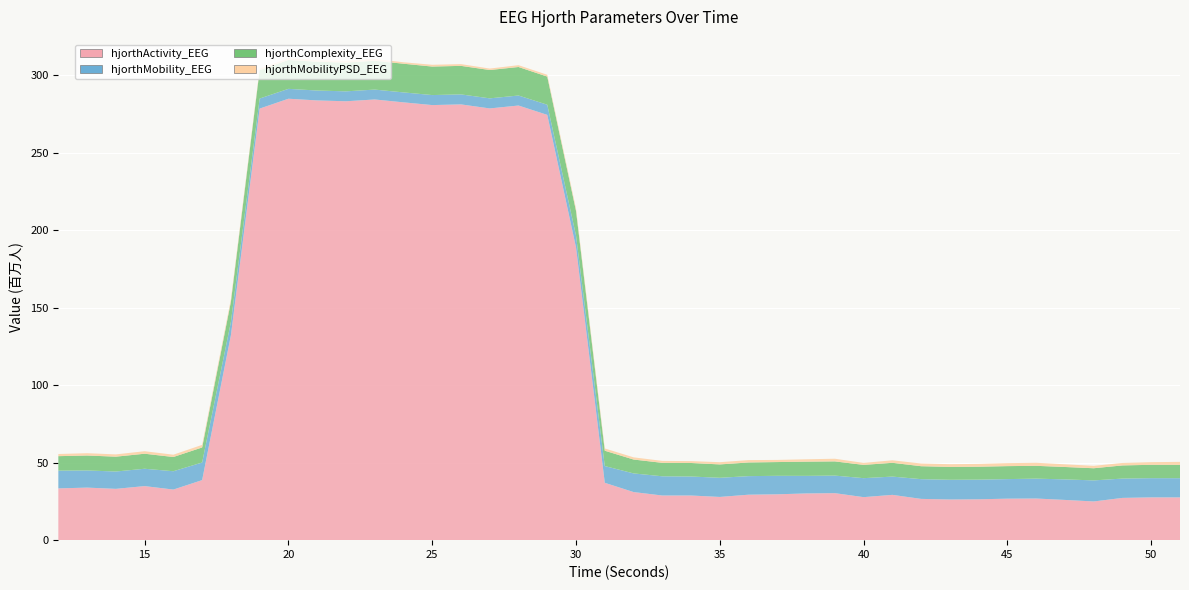

True or false: hjorthMobility_EEG has more than 0 points higher than both neighbors.

True